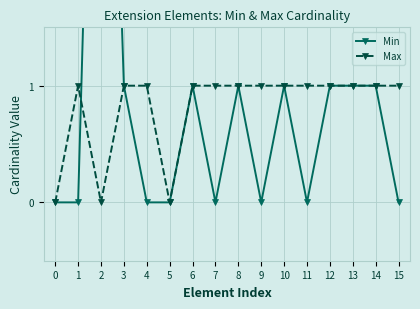

List the labels in order of Min value, largest first.

2, 3, 6, 8, 10, 12, 13, 14, 0, 1, 4, 5, 7, 9, 11, 15